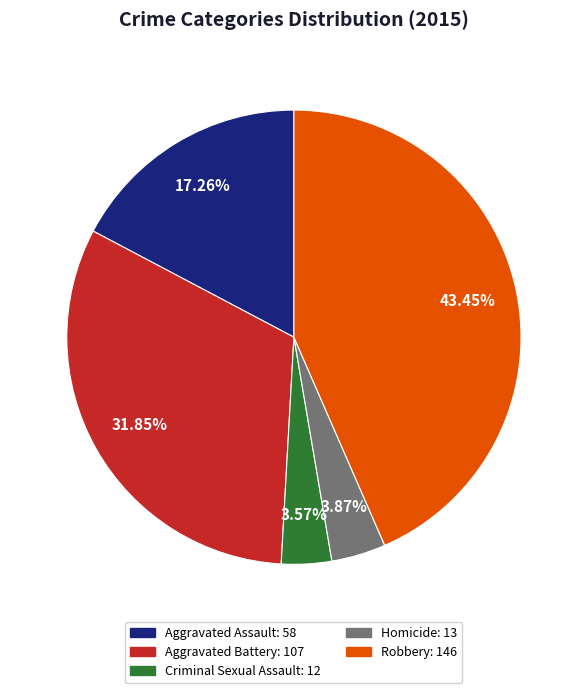

To the nearest percent, what portion does Aggravated Assault represent?

17%